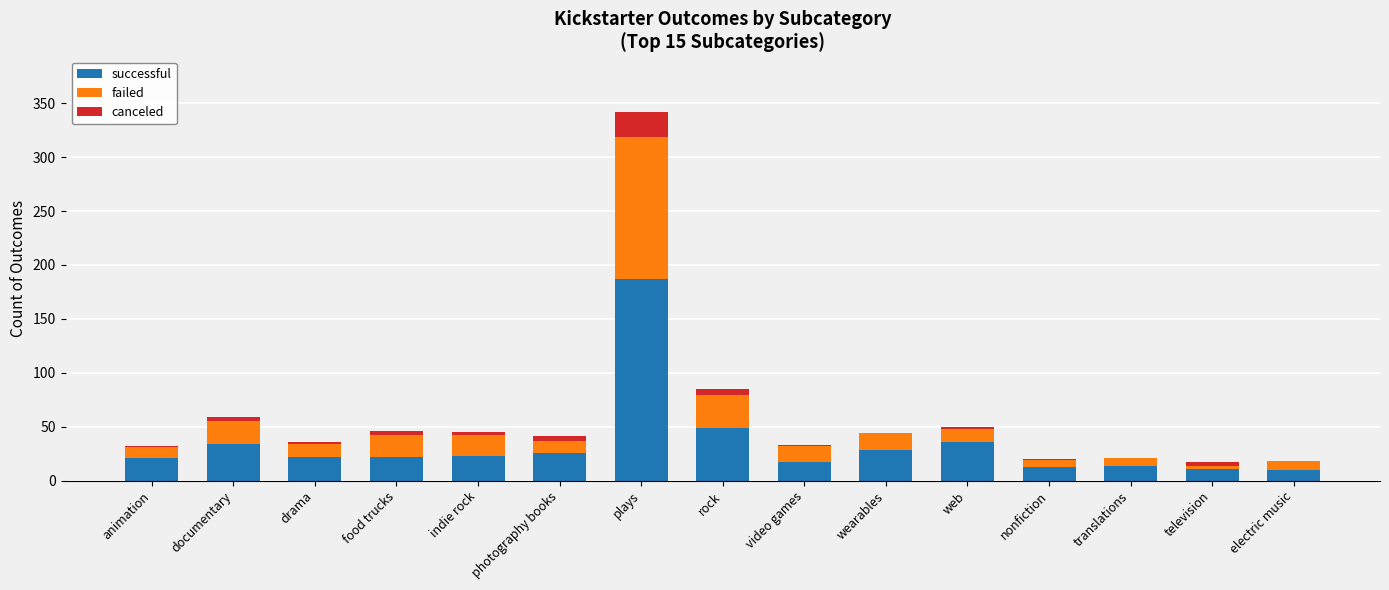

At which label is successful closest to 98?

rock